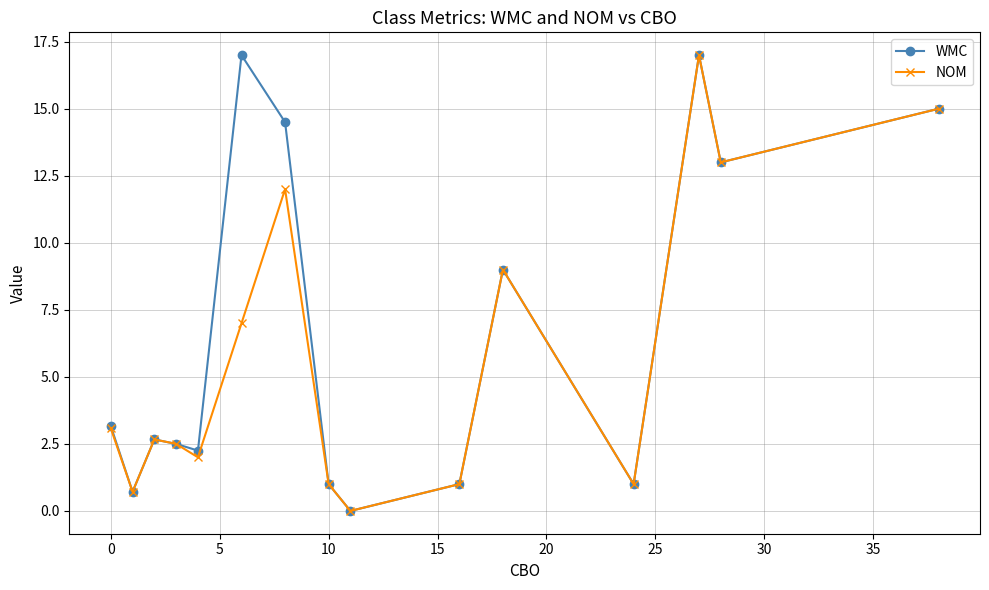

True or false: NOM has more than 2 interior local peaks.

True